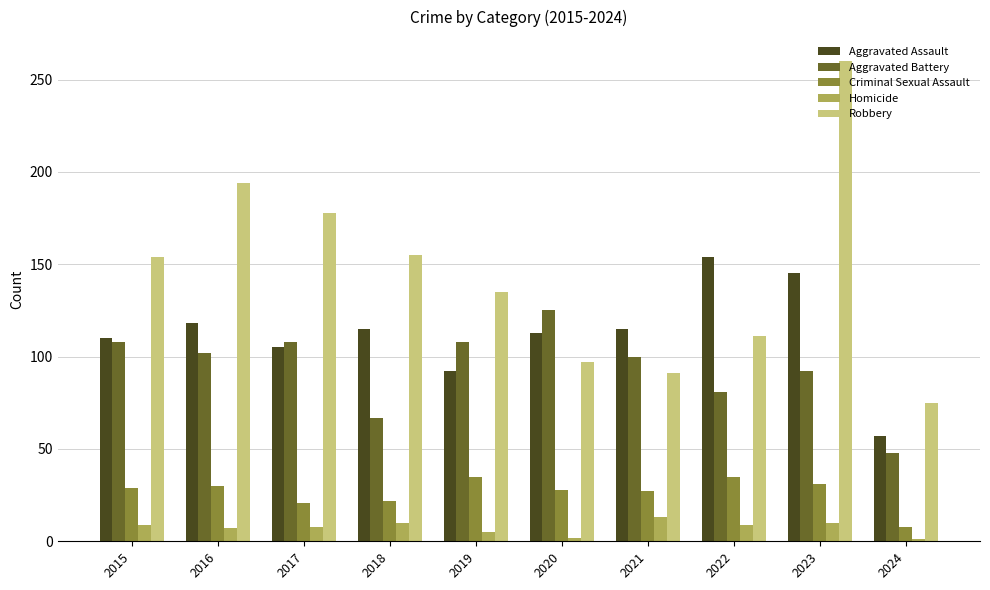

Which category has the lowest value in the Aggravated Battery series?

2024